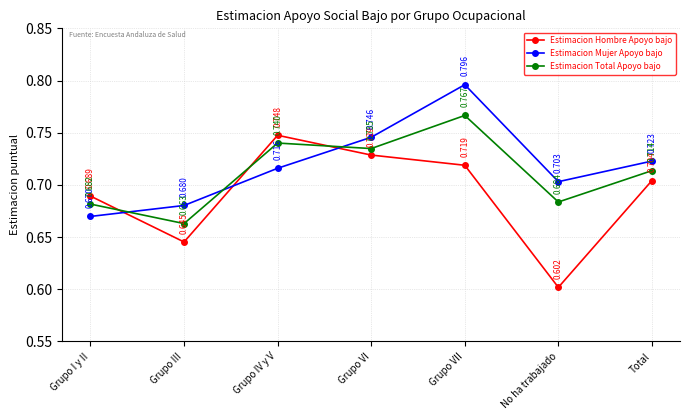

Which series changed the most between Grupo IV y V and Grupo VI?

Estimacion Mujer Apoyo bajo